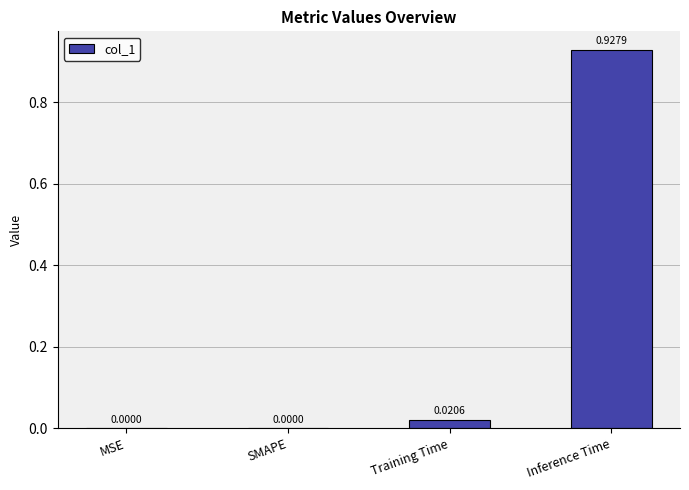

What is the change in value from MSE to Inference Time?

+0.9